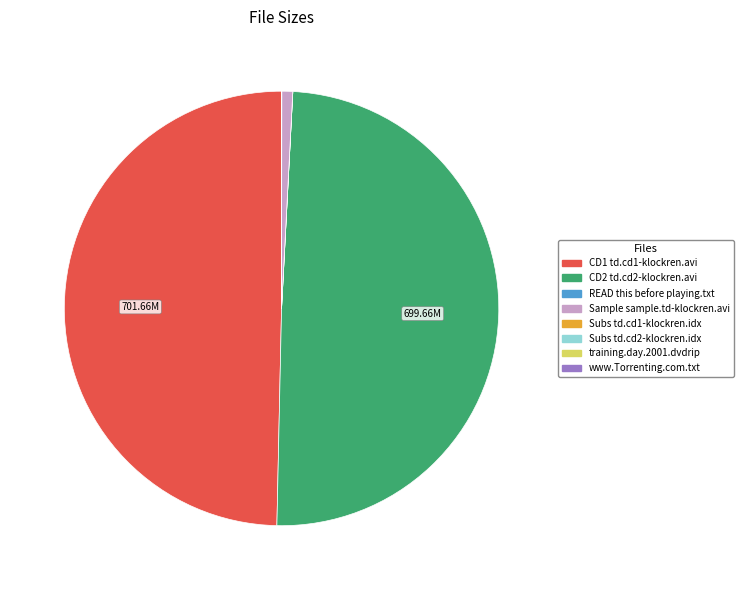

Is there a majority slice in this chart?

No